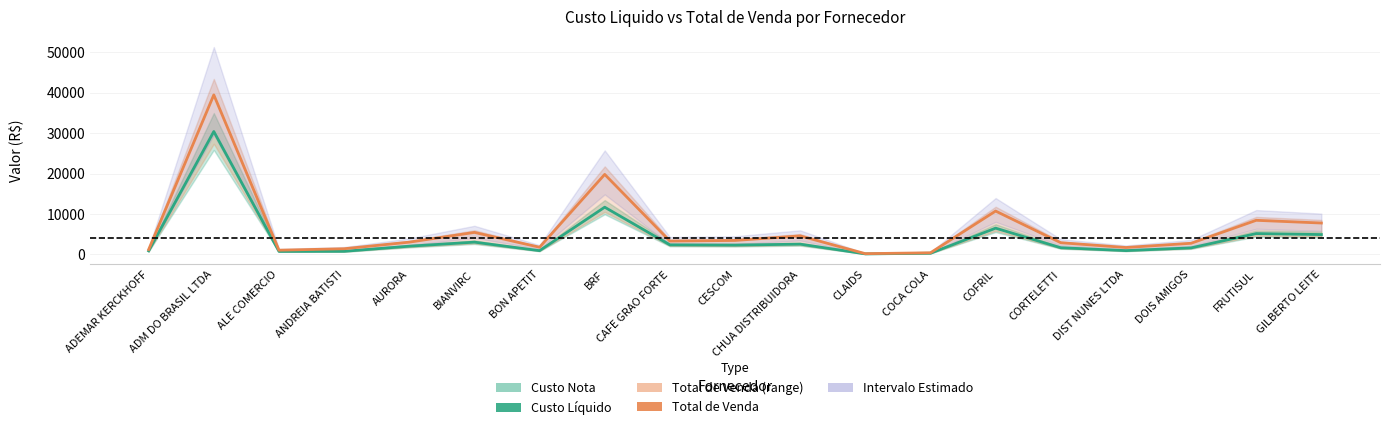

Which category has the highest value across all series?

ADM DO BRASIL LTDA